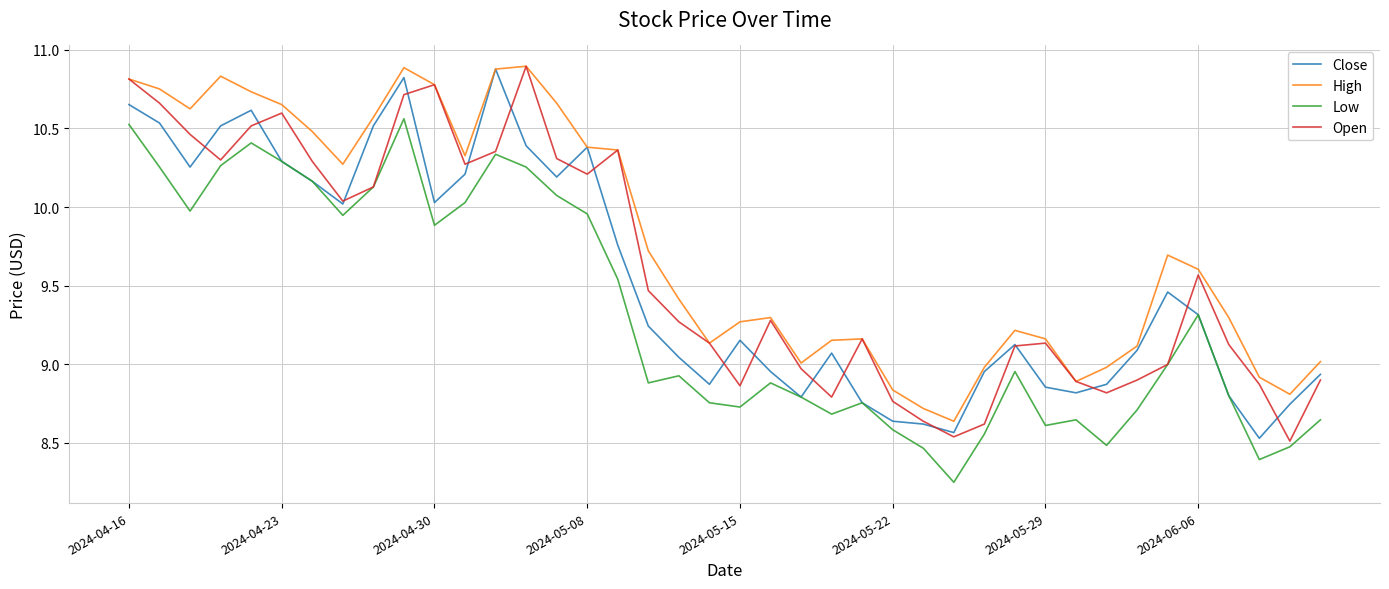

Which series has the largest total across all categories?

High